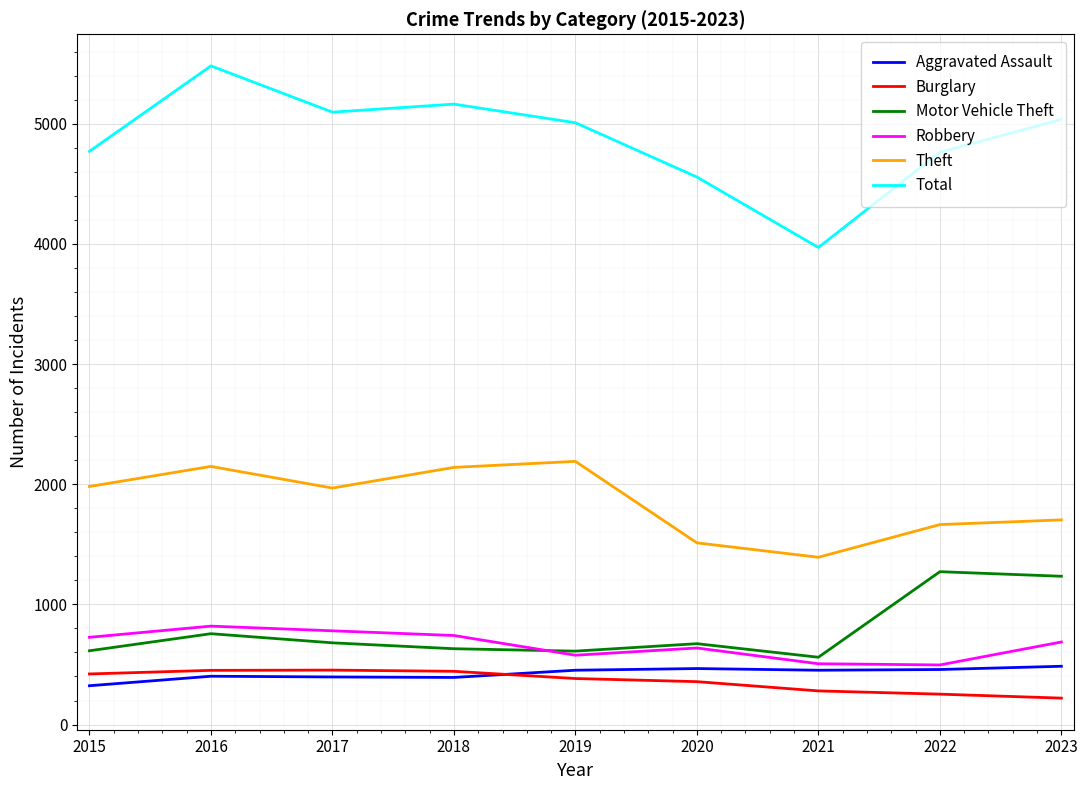

What are all the series names shown in the legend?

Aggravated Assault, Burglary, Motor Vehicle Theft, Robbery, Theft, Total